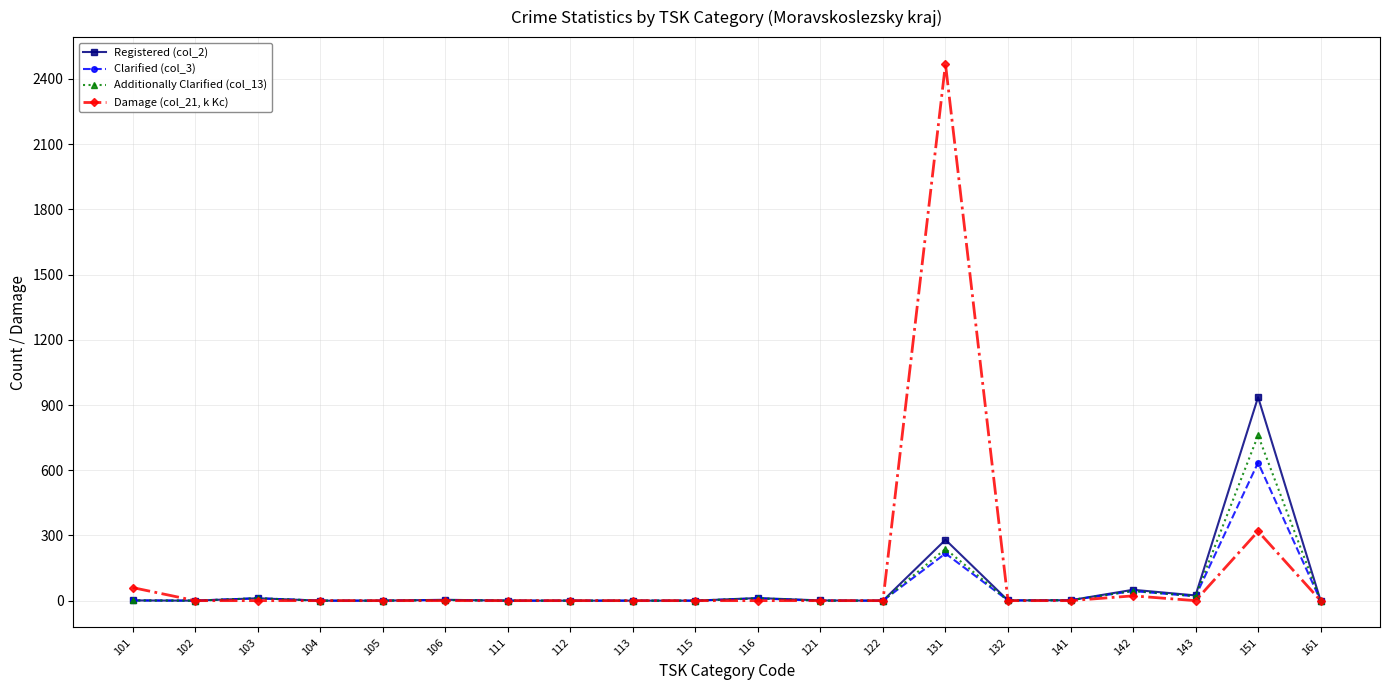

What is the sum of all Registered (col_2) values?

1322